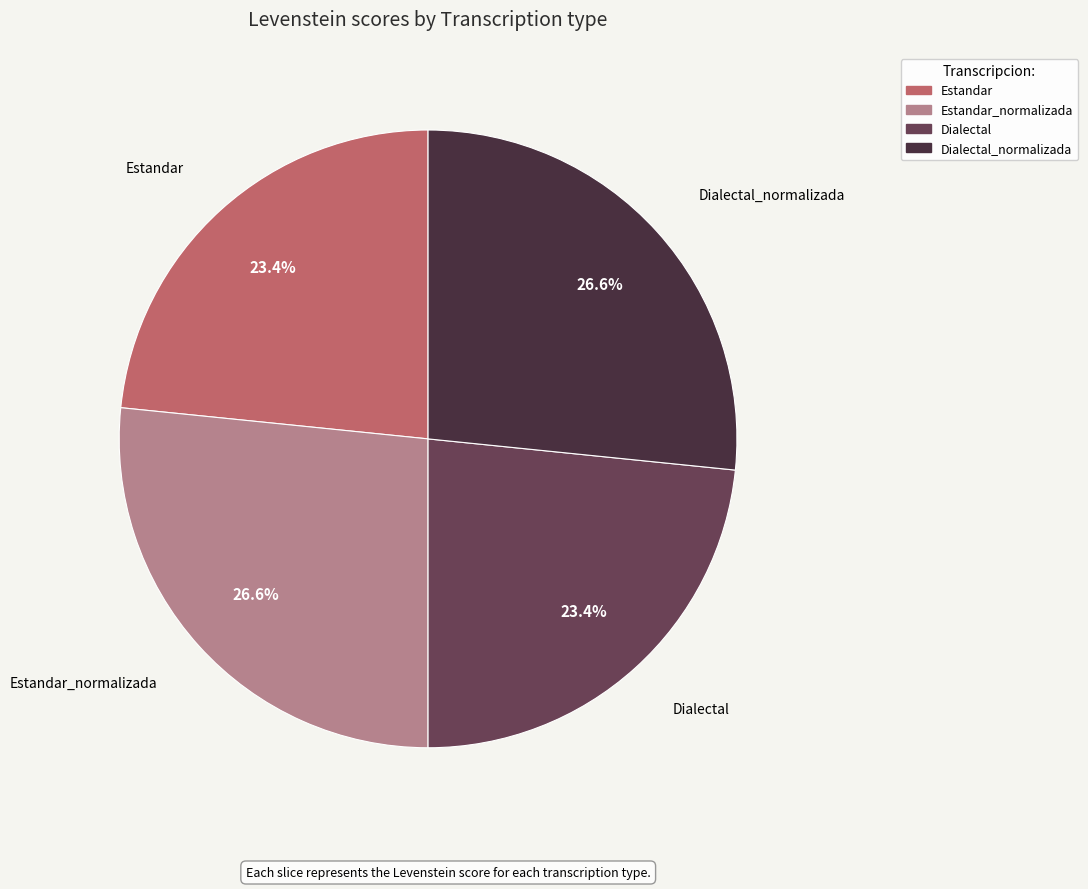

Does any single category account for the majority?

No